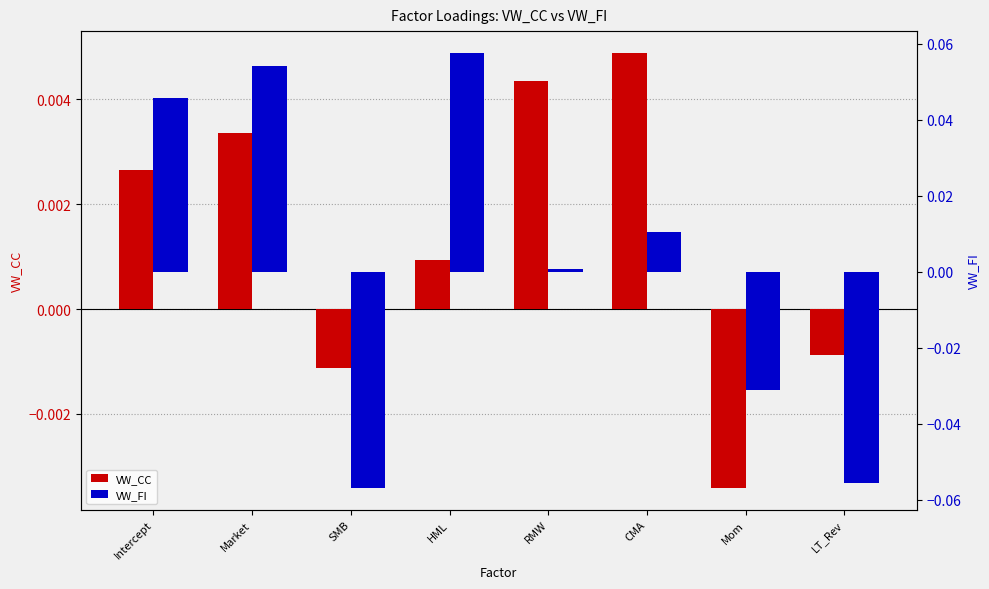

Which has a higher value, Intercept or HML?

Intercept